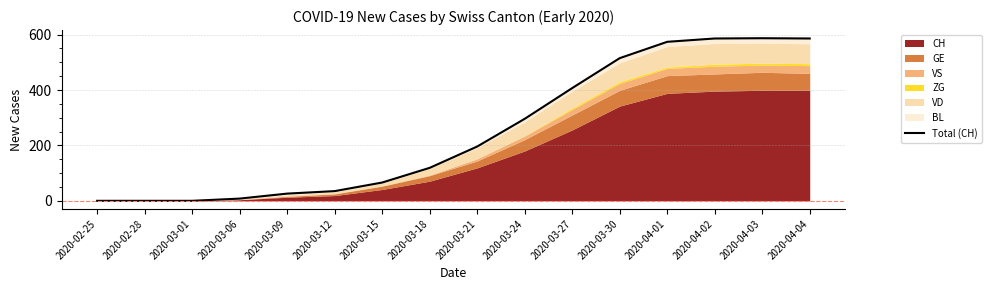

What is the difference between the values at 2020-04-02 and 2020-02-25?

586